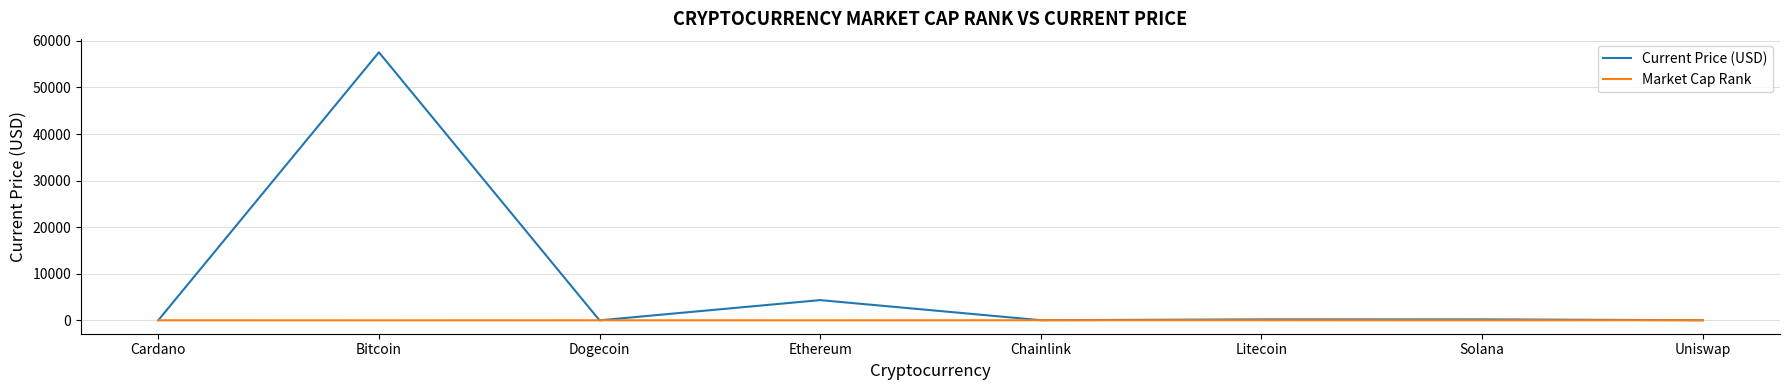

How many values in the Market Cap Rank series are below 10?

4